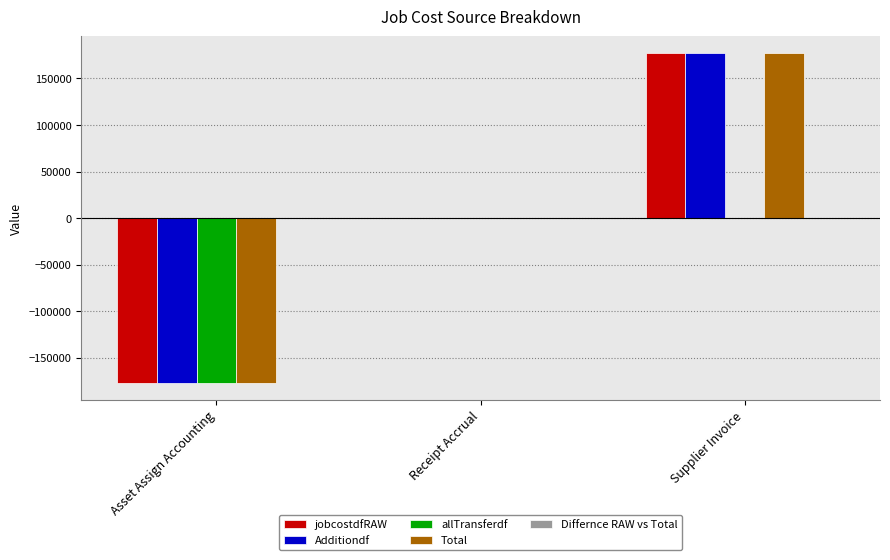

Count the number of data series in this chart.

4